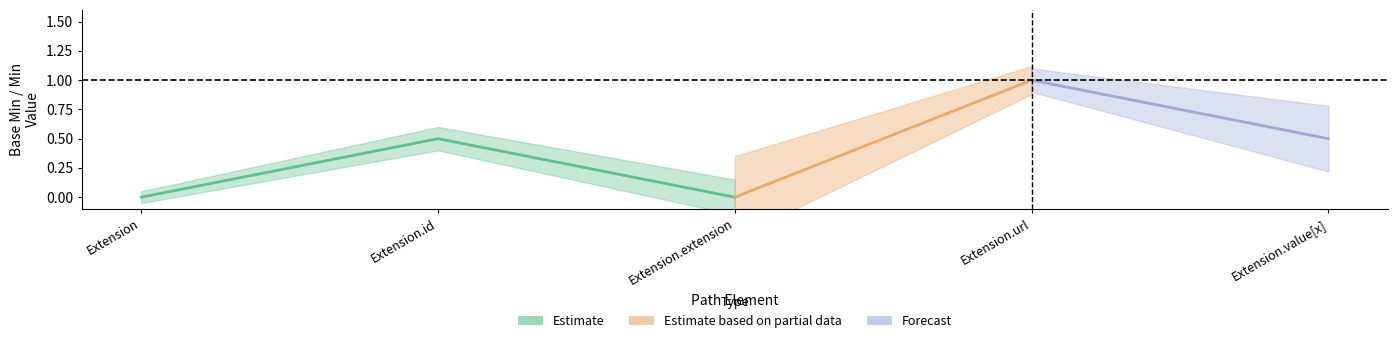

The Base Max_num series shows 1 at Extension.id. True or false?

False